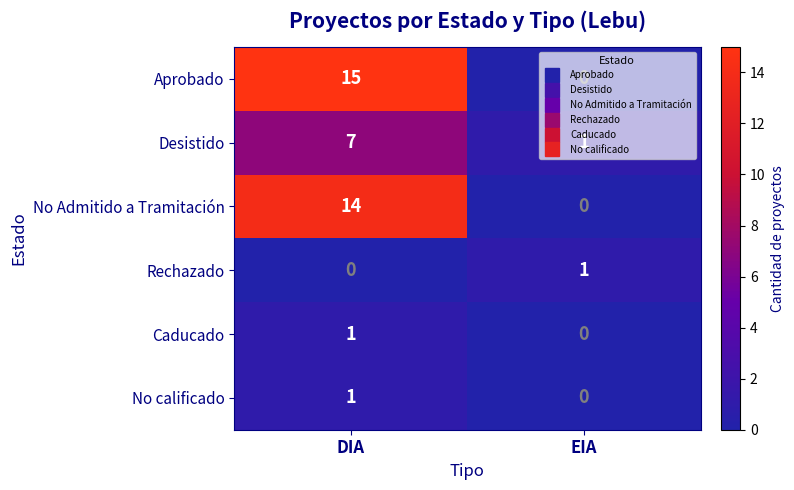

At how many categories does at least one series exceed 6?

1